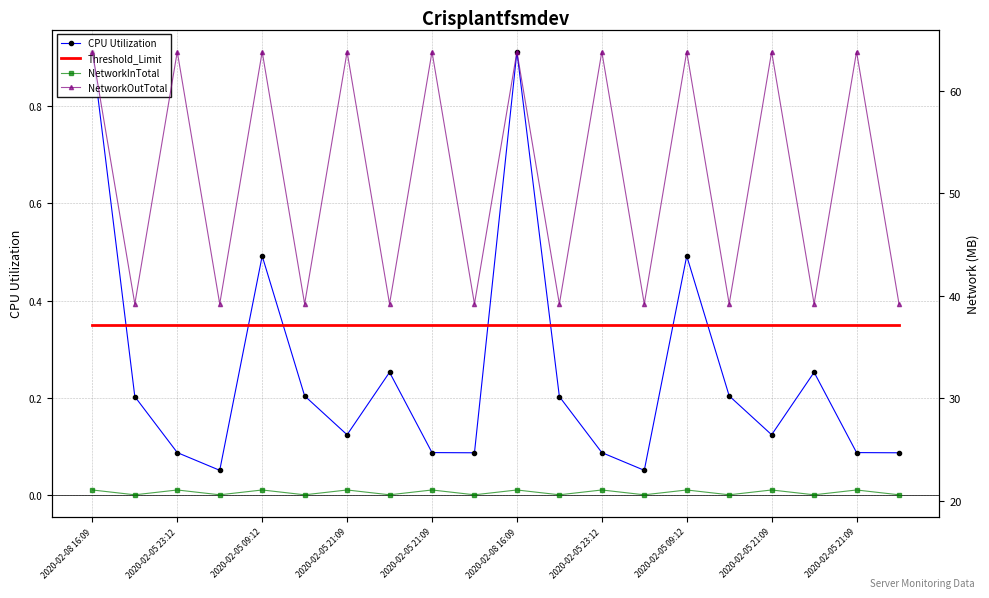

Between 2020-02-05 21:09 and 2020-02-05 09:12, which is larger?

2020-02-05 09:12